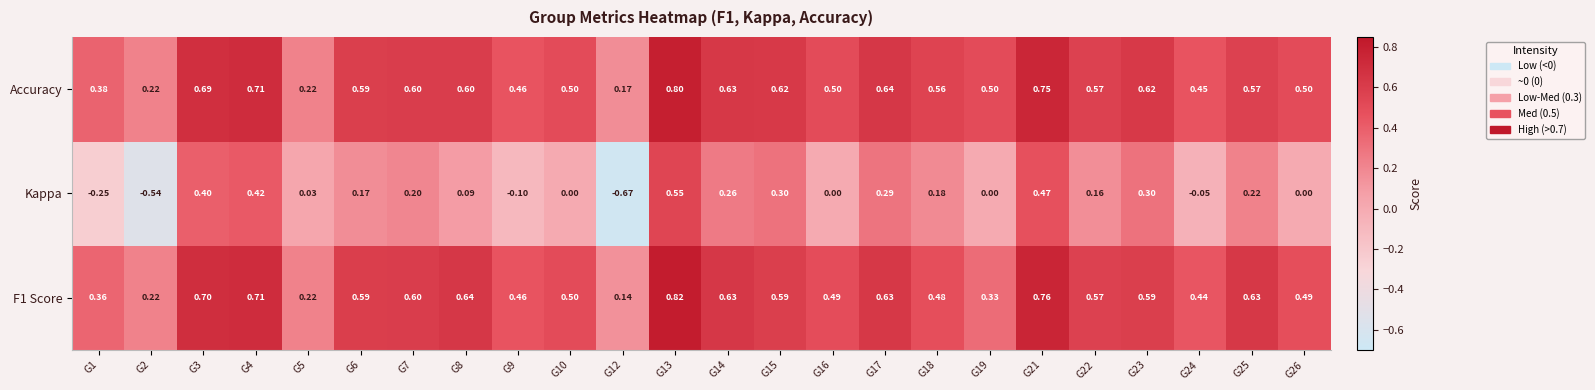

Which series changed the most between G9 and G23?

Kappa